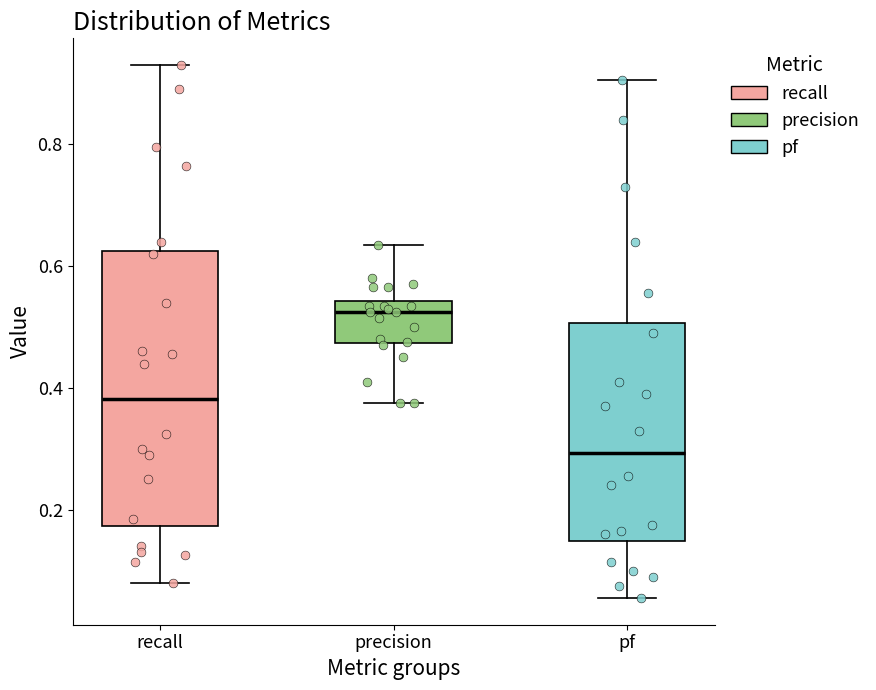

Where does the upper whisker of the box for precision end on the y-axis? The values are not printed on the chart, so give them approximately, as read against the axis.

0.64